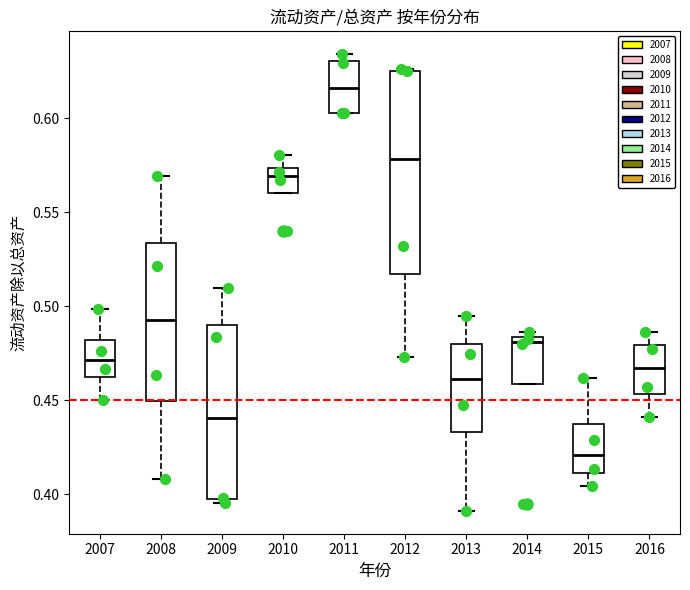

Comparing the boxes themselves (not the whiskers), which one is the tallest?

2012